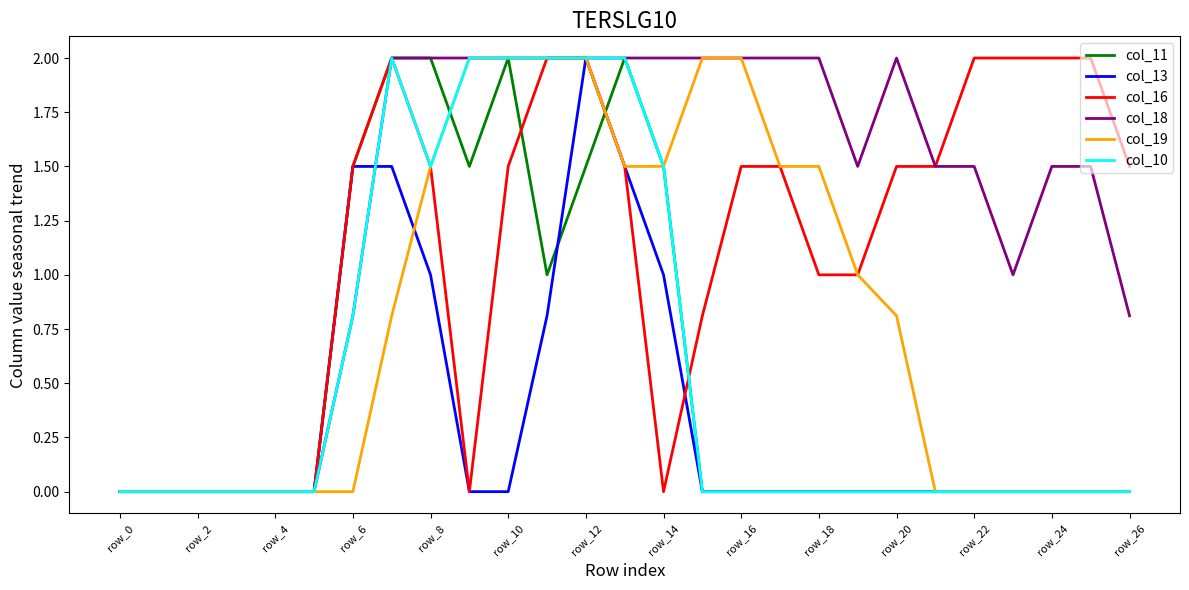

Which series has the largest total across all categories?

col_18